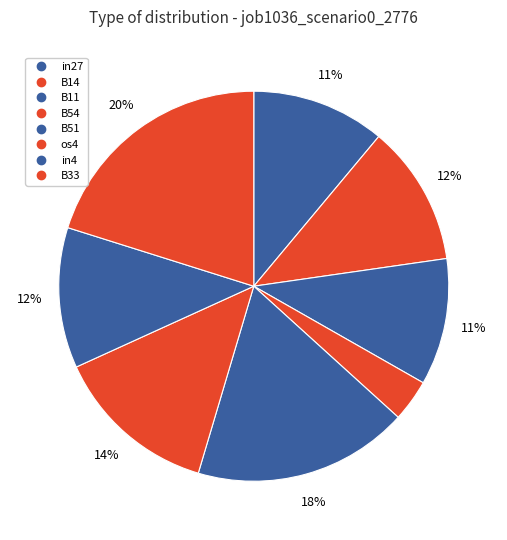

Rank the categories by value from lowest to highest.

B54, B11, in27, B14, in4, os4, B51, B33